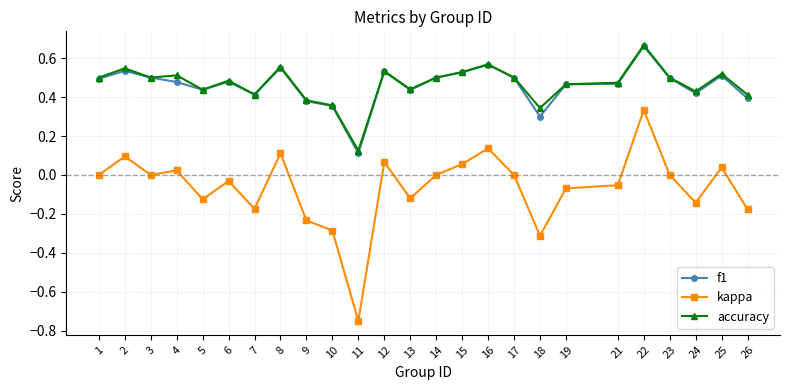

Is the value of kappa at 7 greater than the value of accuracy at 3?

No